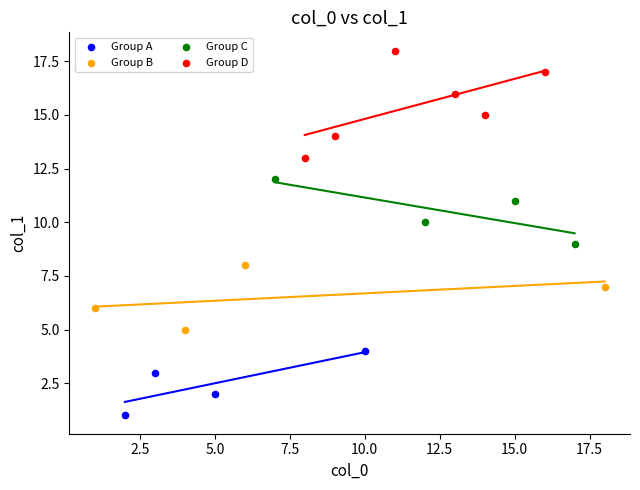

Which series has the widest spread of Y values?

Group D